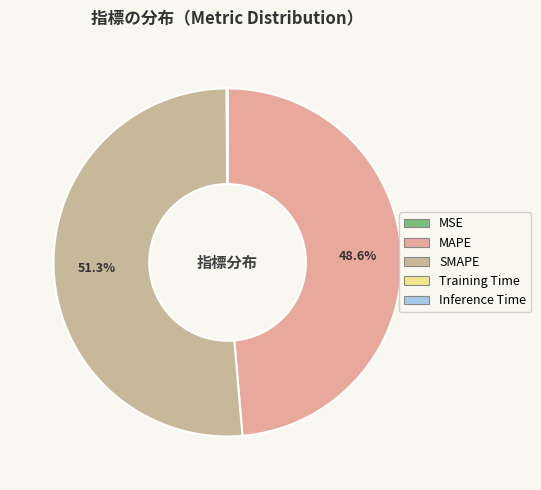

Count the number of slices in the pie.

5